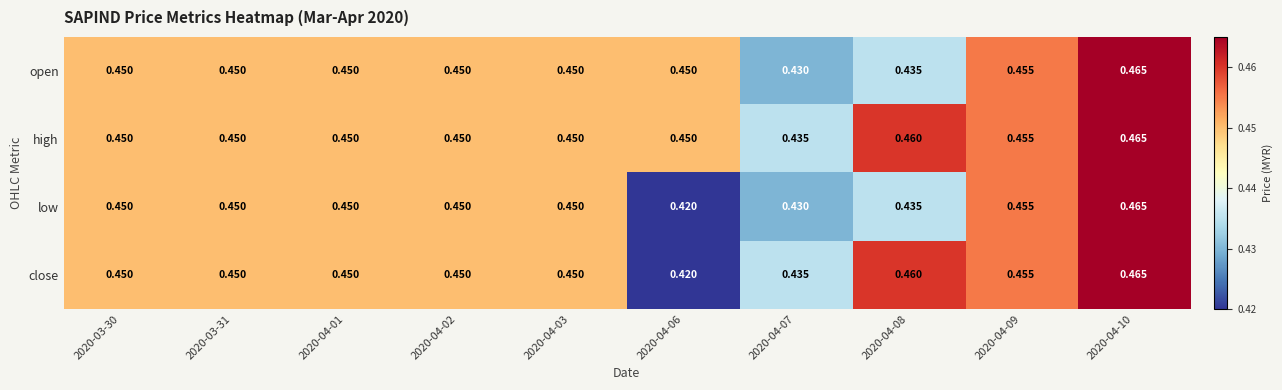

Which series has the largest total across all categories?

high